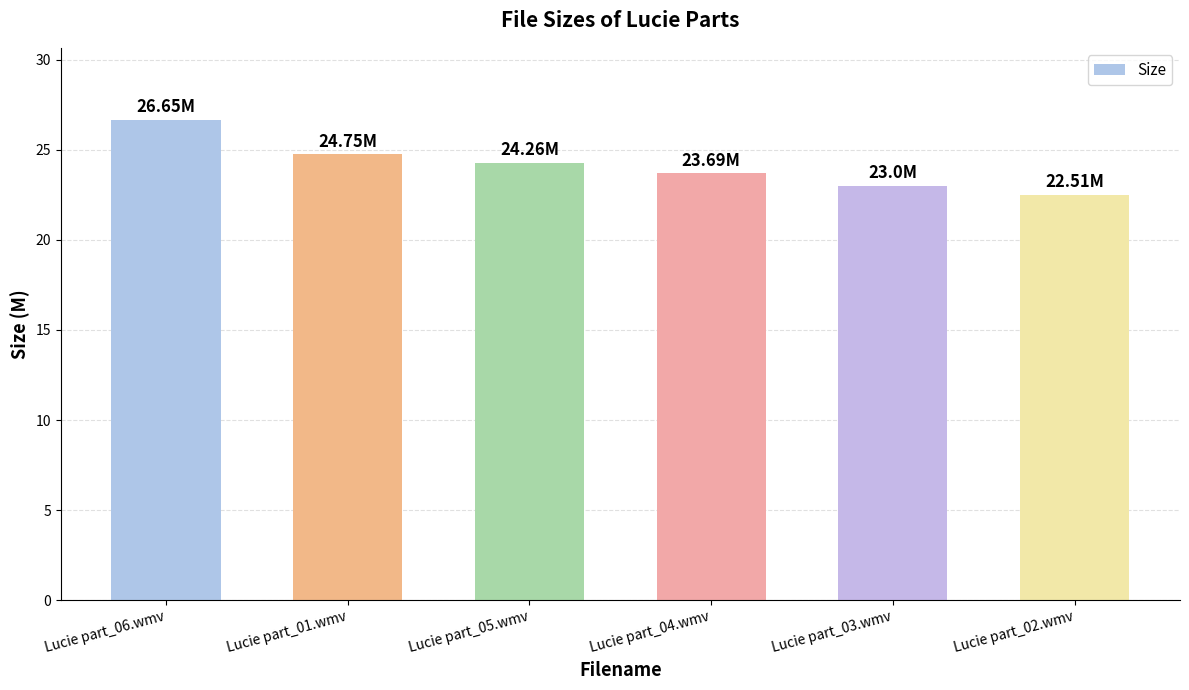

What is the difference between the second highest and minimum values?

2.2